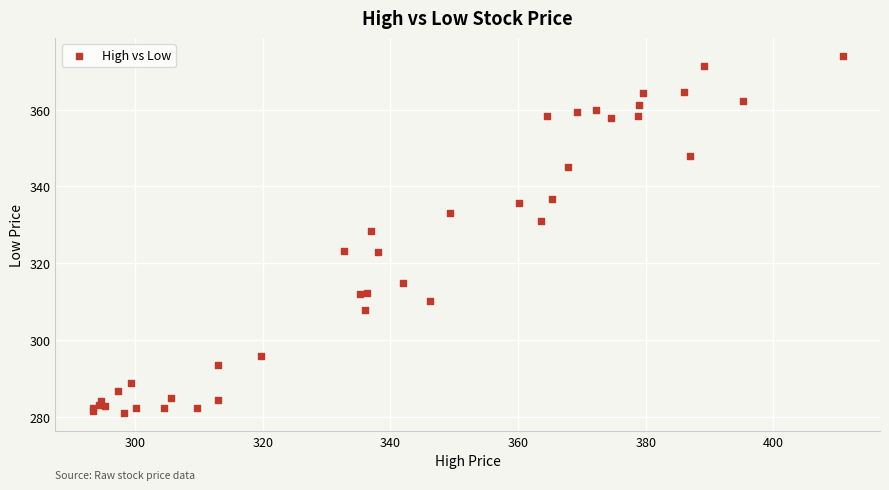

What Y value in the scatter plot is closest to 327?

328.3